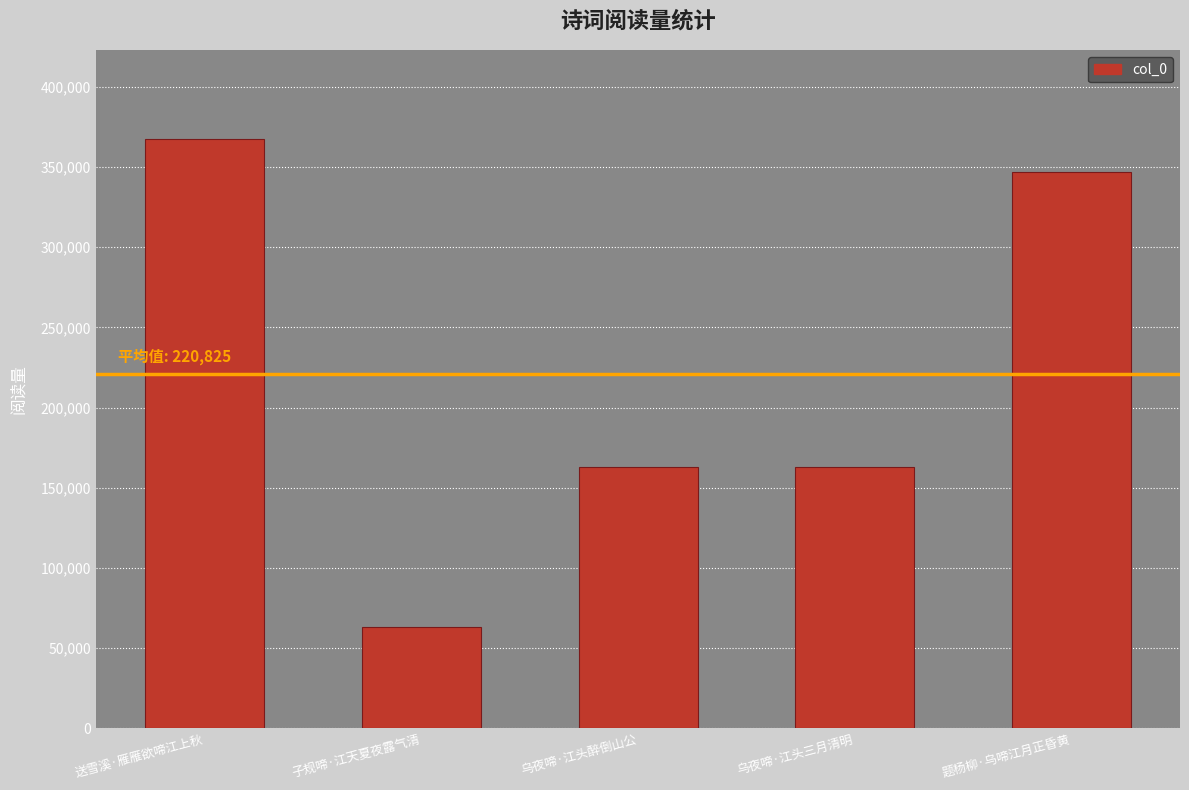

What is the difference between the values at 乌夜啼·江头醉倒山公 and 乌夜啼·江头三月清明?

146